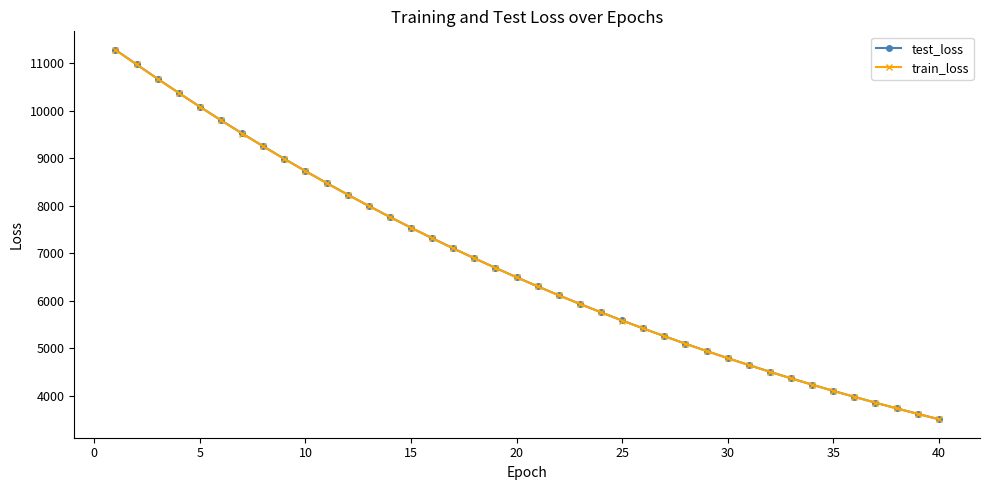

What is the maximum value for train_loss?

11285.7